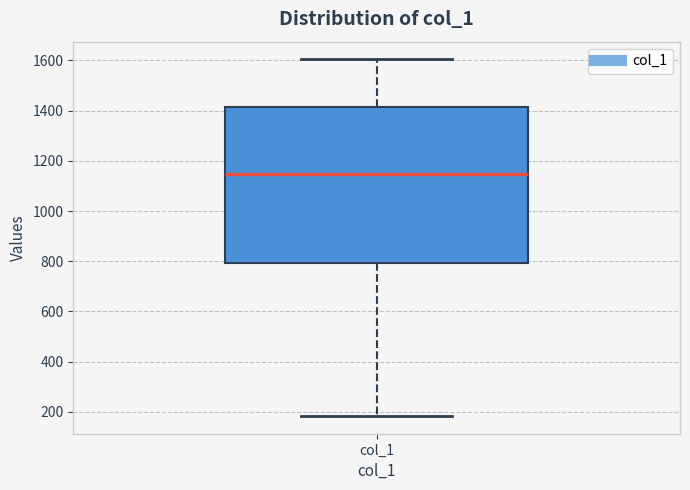

Read this box plot against the y-axis: the position of the median line, the range covered by the box, and the ends of both whiskers. The values are not printed on the chart, so give them approximately, as read against the axis.

median 1140, box 800 to 1420, whiskers 180 to 1600